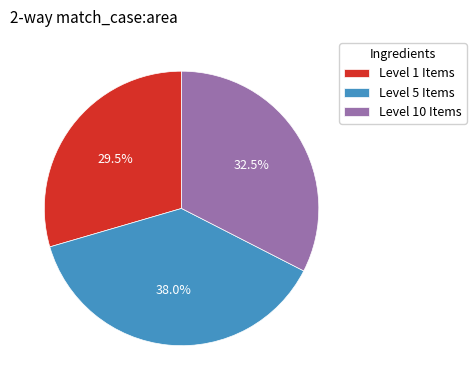

What percentage do Level 5 Items and Level 1 Items together represent?

67.5%